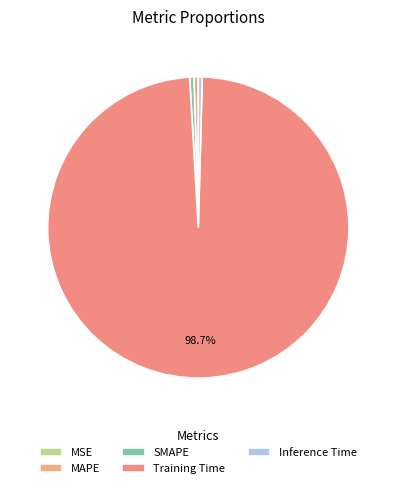

Is it true that Inference Time is 1% of the pie?

False